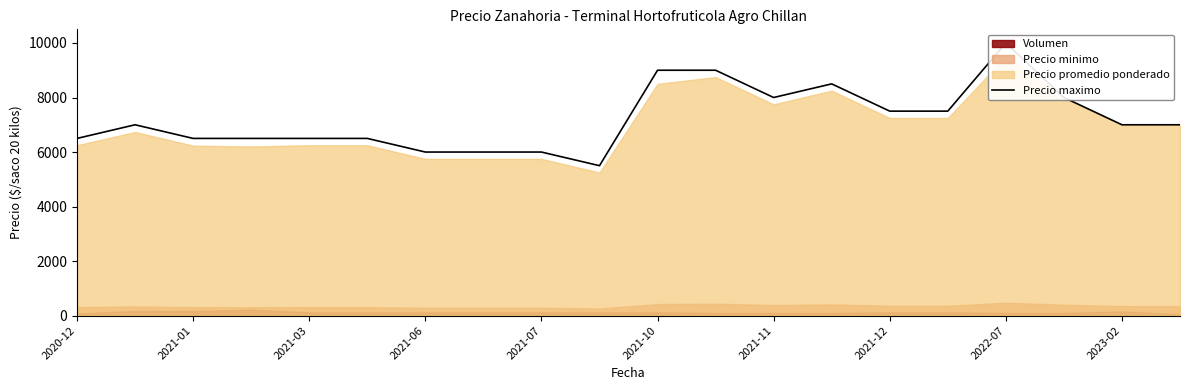

How many points are lower than both their immediate neighbors (excluding endpoints)?

2